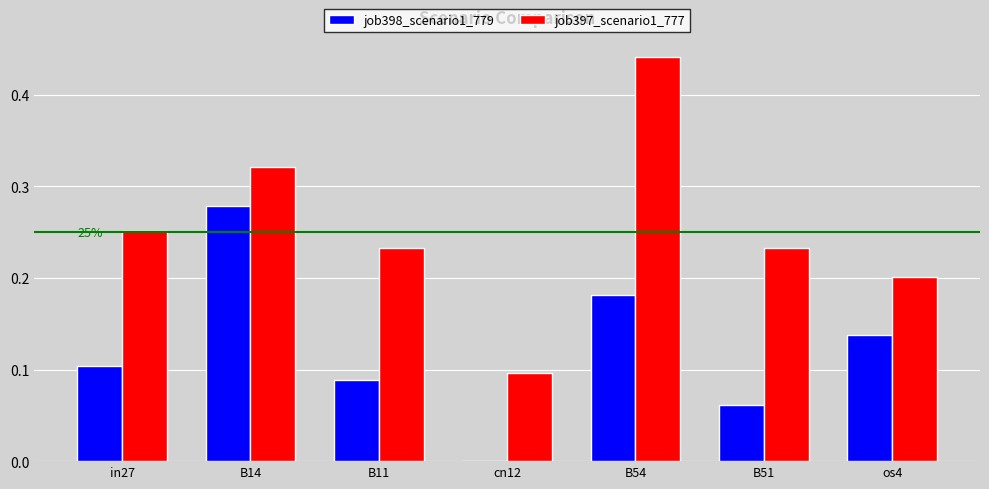

Which series has the largest total across all categories?

job397_scenario1_777